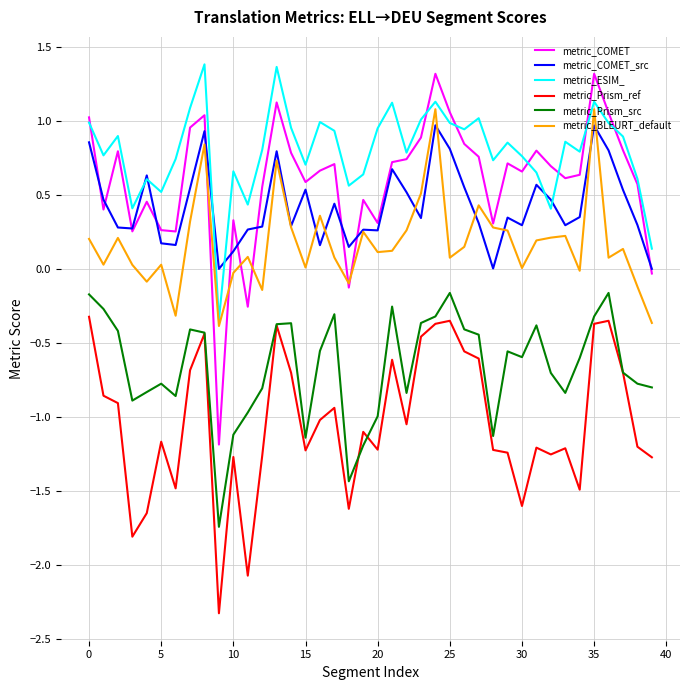

True or false: metric_Prism_src and metric_ESIM_ cross at least once.

False